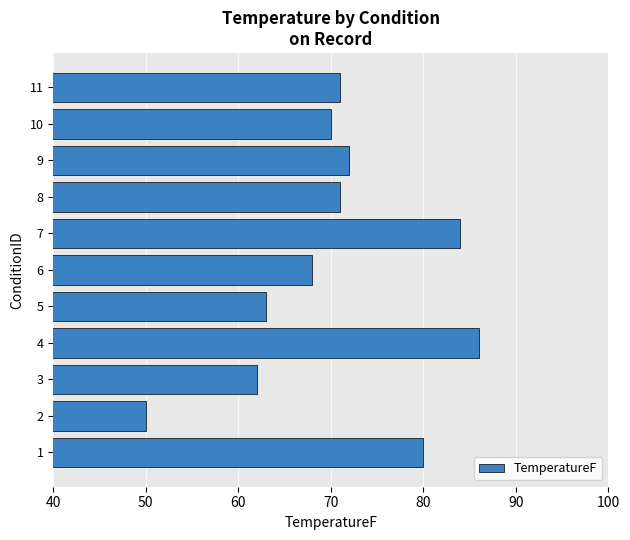

How many bars are there in total?

11